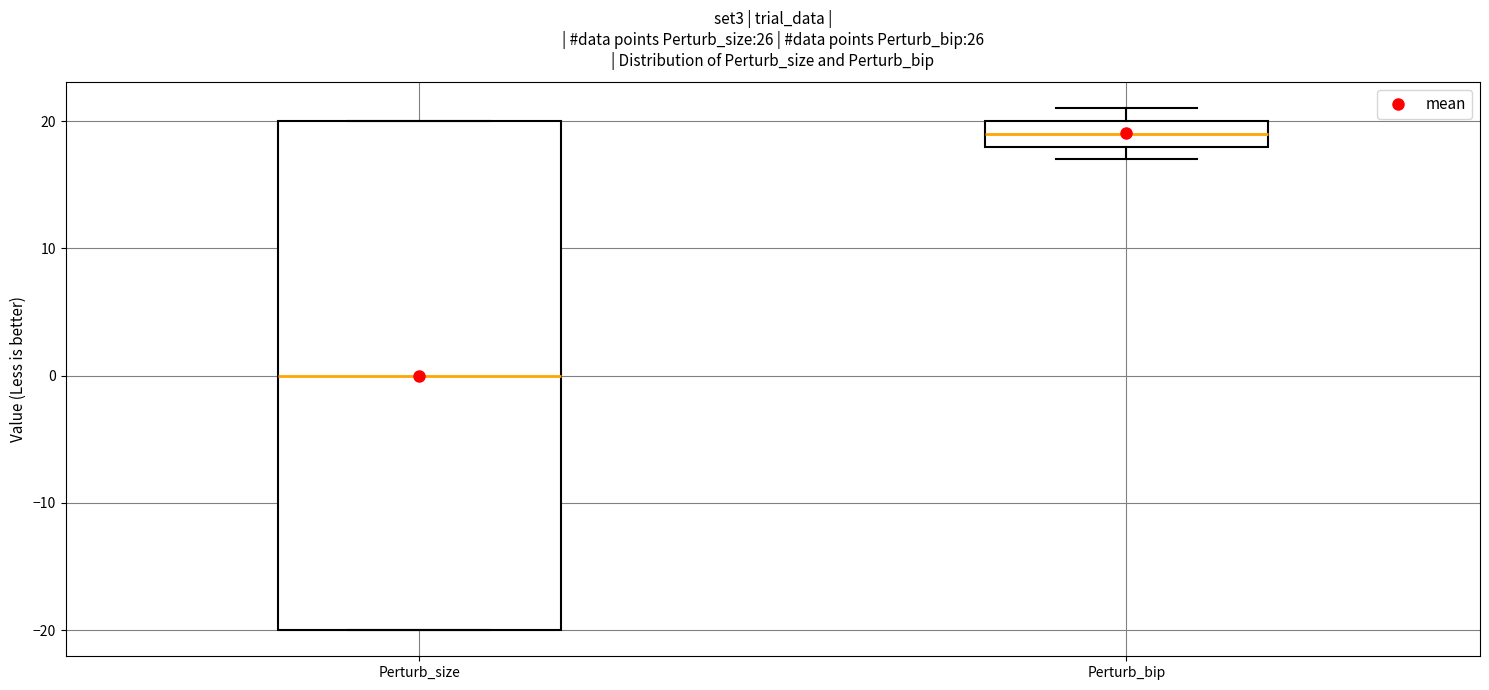

Which box's median line is the lowest?

Perturb_size